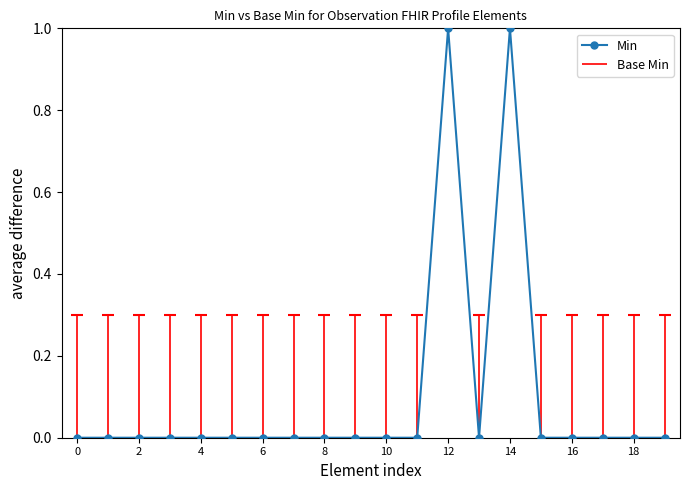

Where is the first local maximum?

12